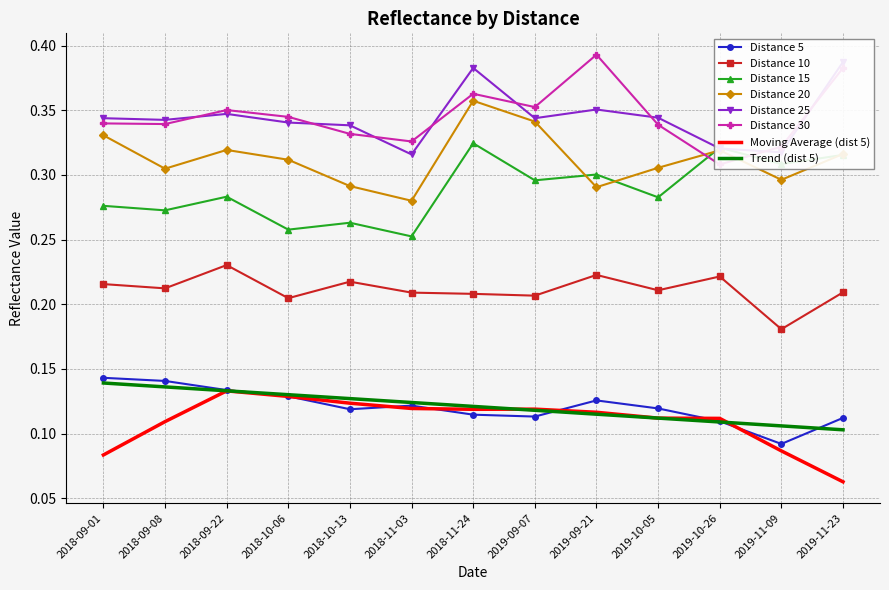

What position from the left is 2018-11-24?

7